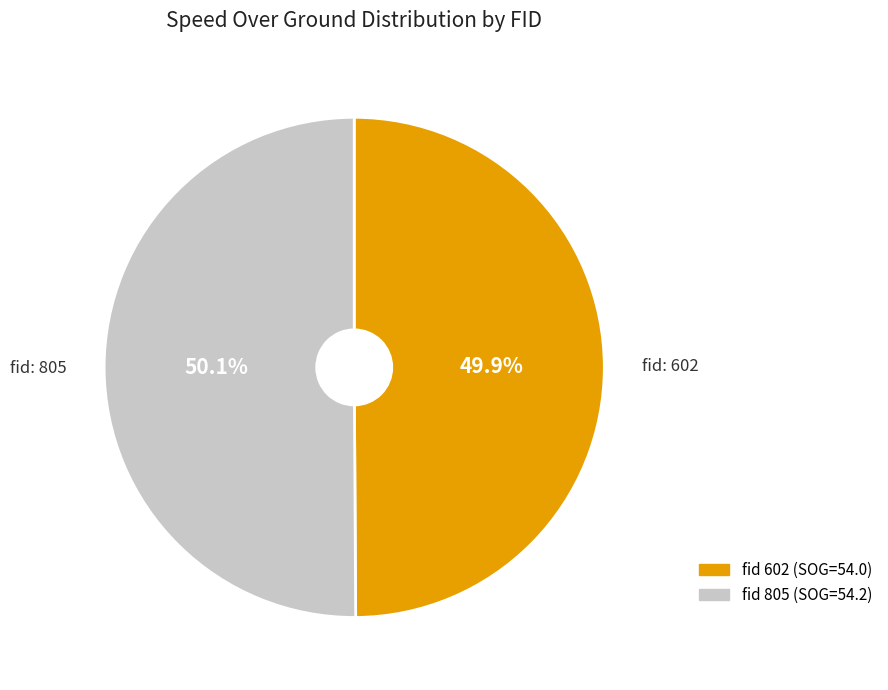

How many segments does this pie chart have?

2